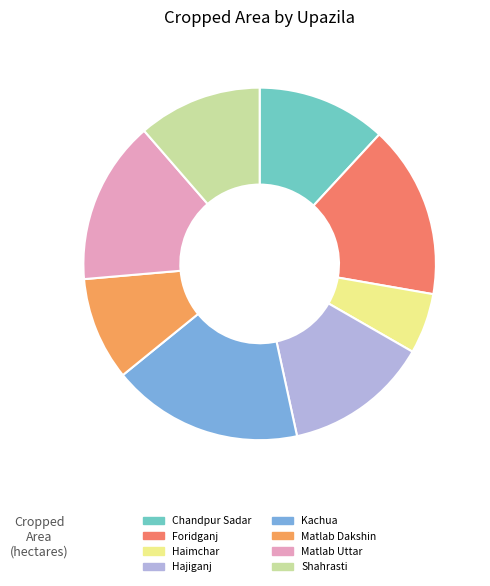

Between Shahrasti and Matlab Dakshin, which is larger?

Shahrasti